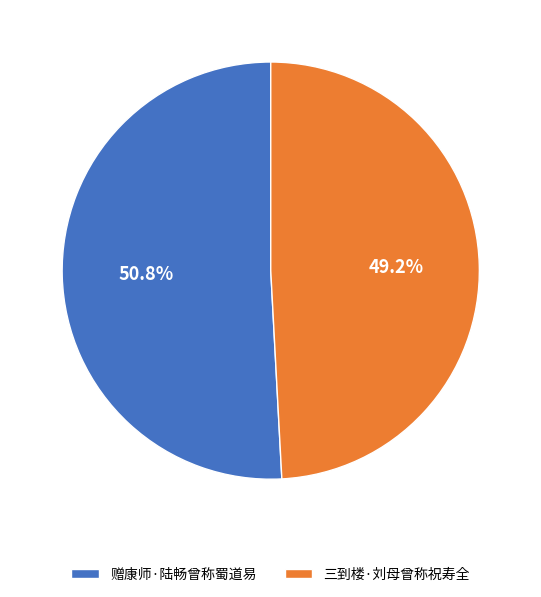

How much of the chart is everything except 三到楼·刘母曾称祝寿全?

50.8%